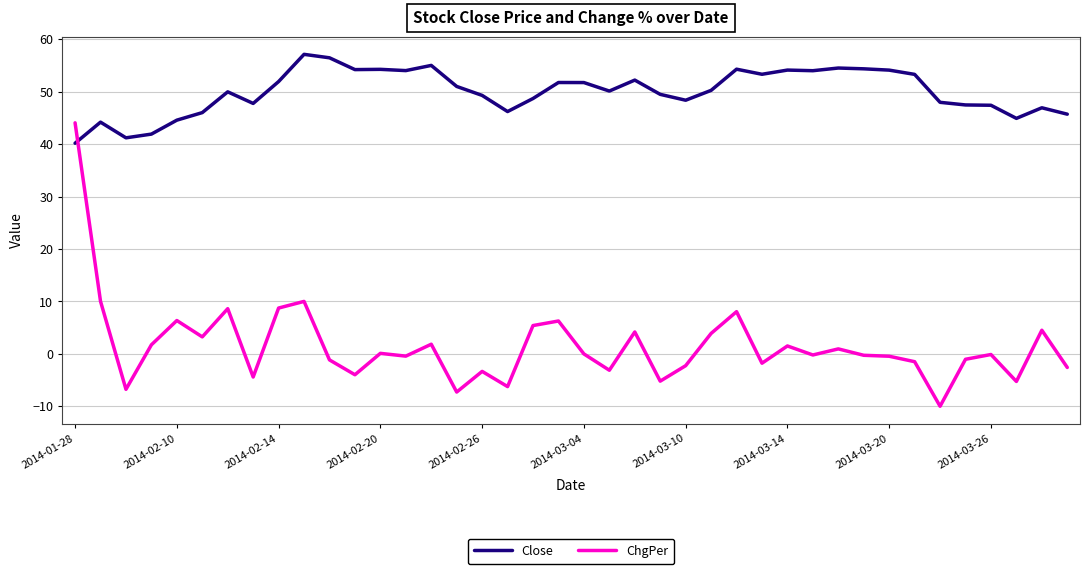

Which series has the largest range (max minus min)?

ChgPer